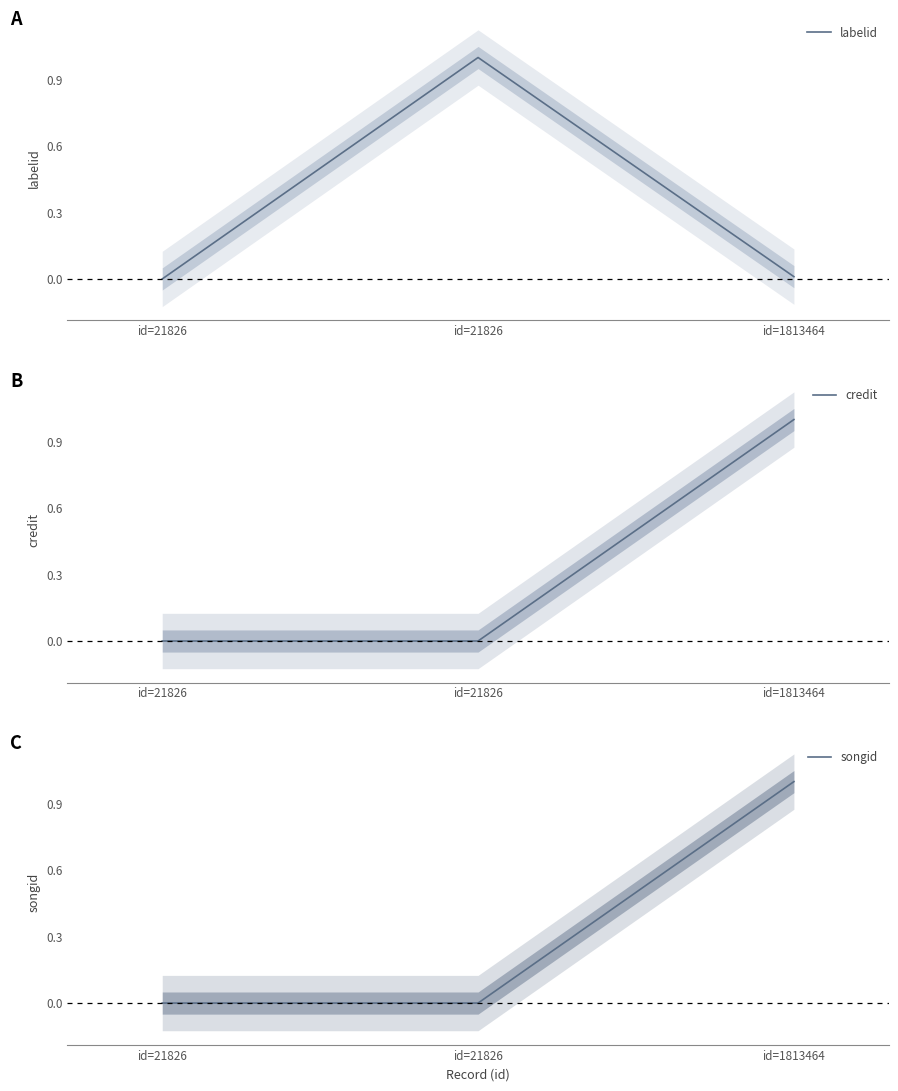

Rank the categories by labelid value from highest to lowest.

id=21826, id=1813464, id=21826